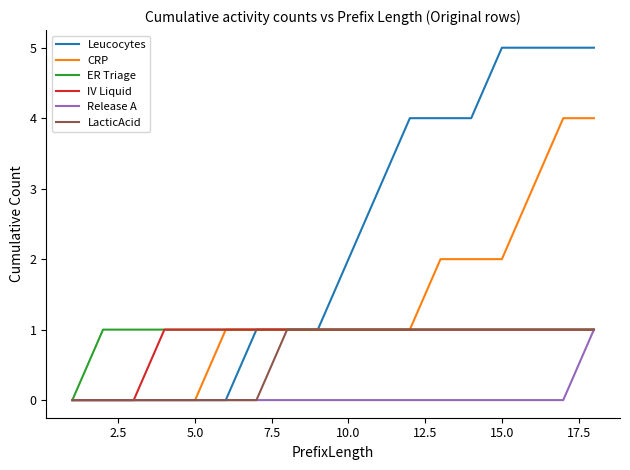

What is the sum of all Release A values?

1